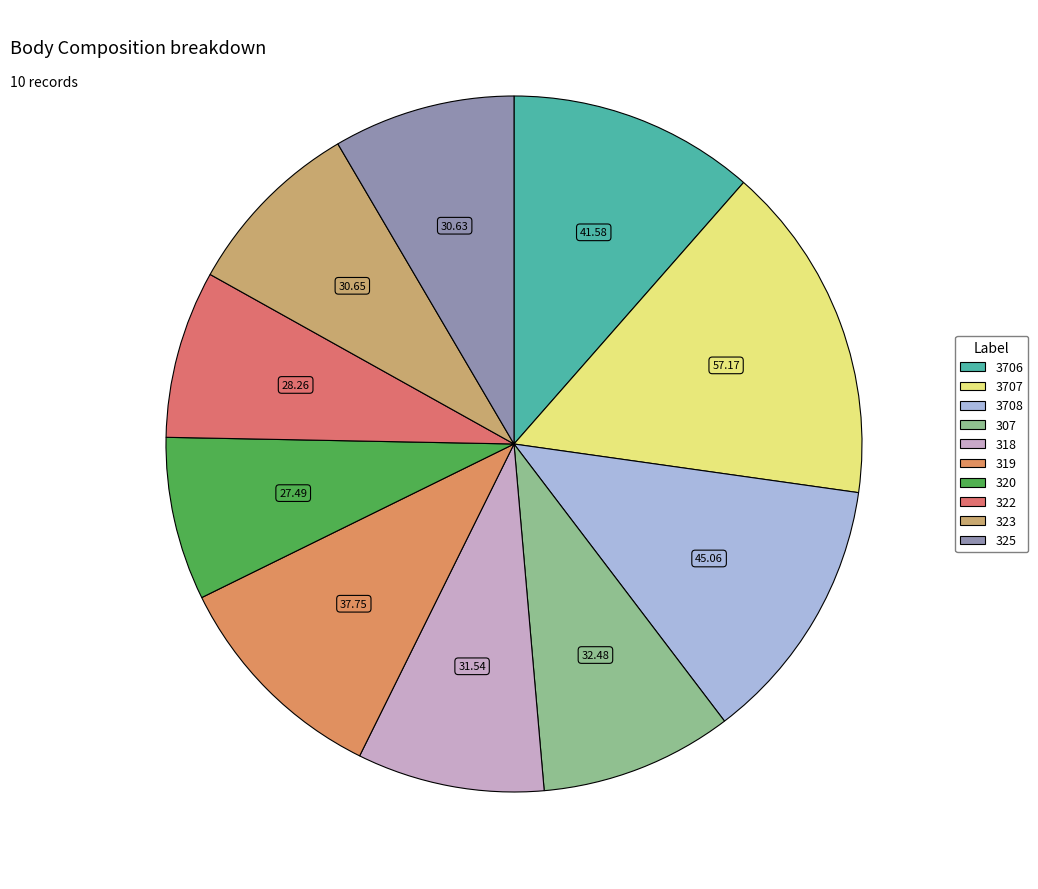

To the nearest percent, what is the combined percentage of 307 and 3706?

20%